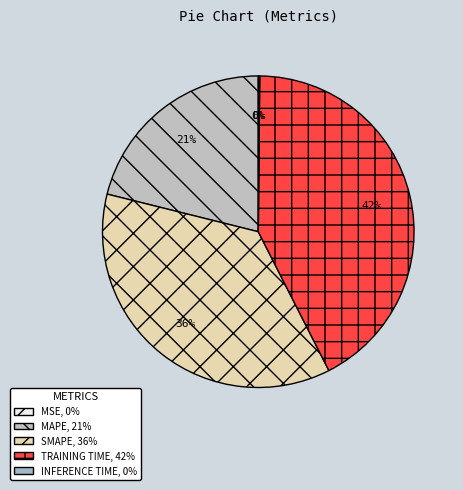

How many segments does this pie chart have?

5